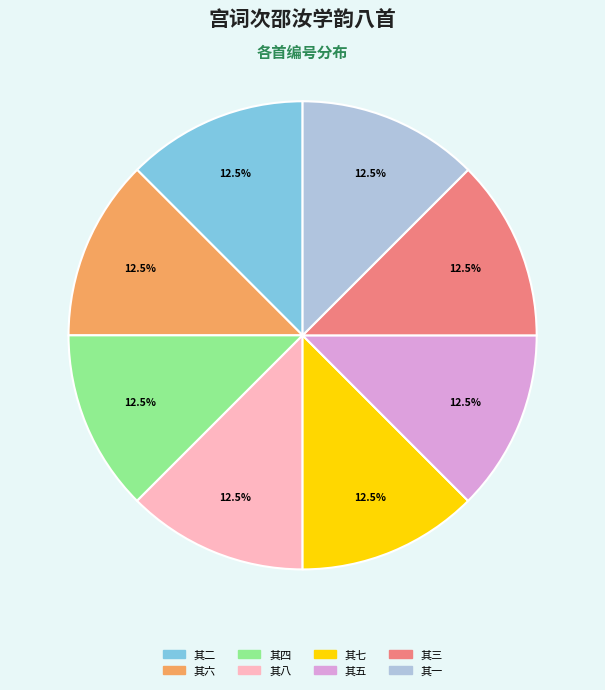

Combined, what portion of the pie is 其四 and 其八?

25.0%